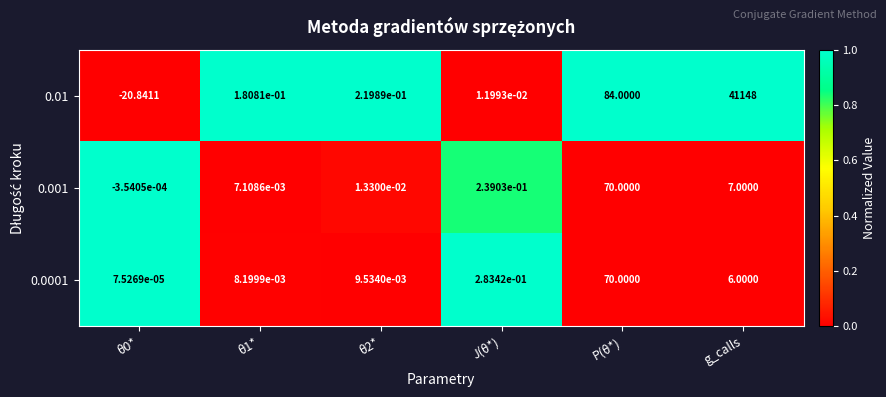

Which label corresponds to the largest value in the chart?

g_calls